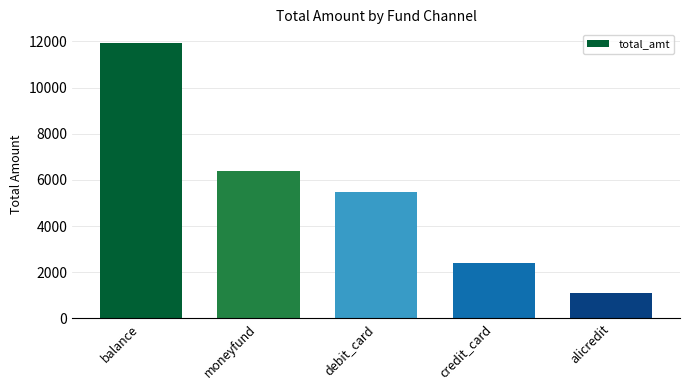

Where does the data first go above 5484?

balance